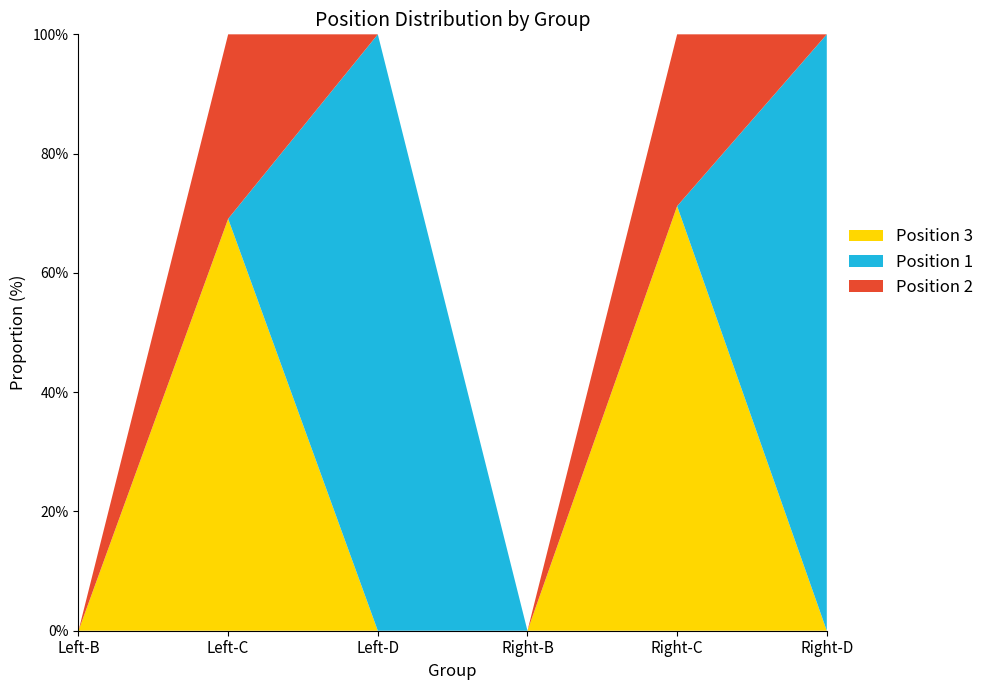

Reading left to right, extract all data points from this chart.

Position 3: Left-B=0	Left-C=67	Left-D=0	Right-B=0	Right-C=89	Right-D=0
Position 1: Left-B=0	Left-C=0	Left-D=19	Right-B=0	Right-C=0	Right-D=18
Position 2: Left-B=0	Left-C=30	Left-D=0	Right-B=0	Right-C=36	Right-D=0